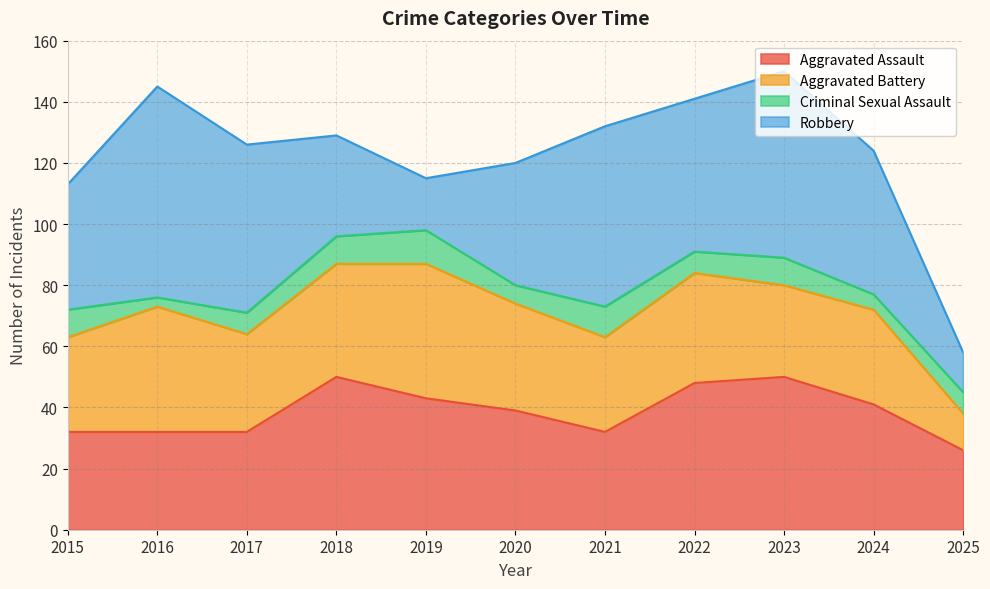

At which category does Aggravated Assault reach its first local valley?

2021